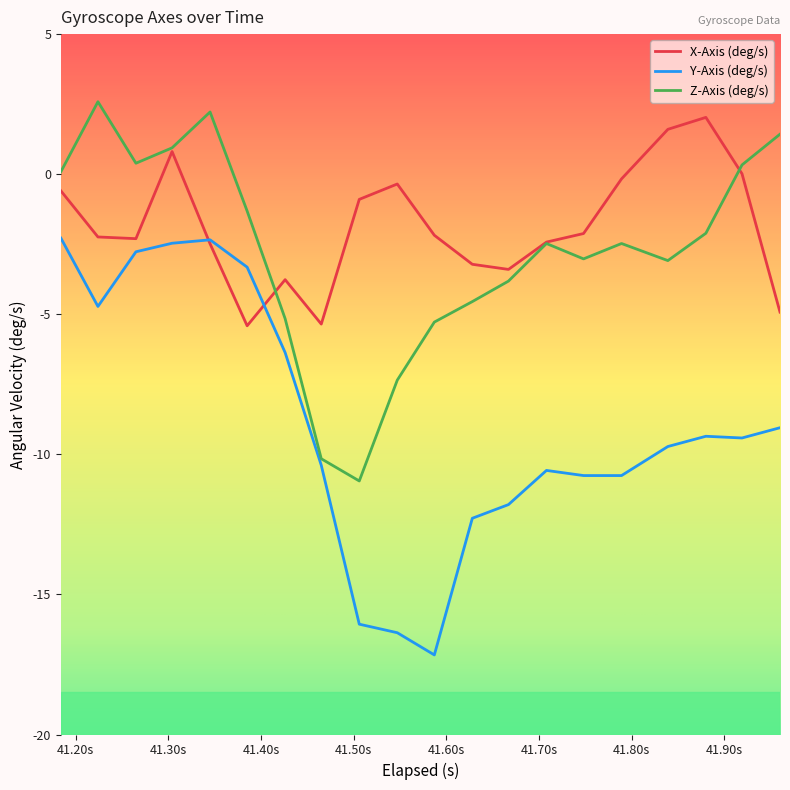

Which series has the largest total across all categories?

X-Axis (deg/s)